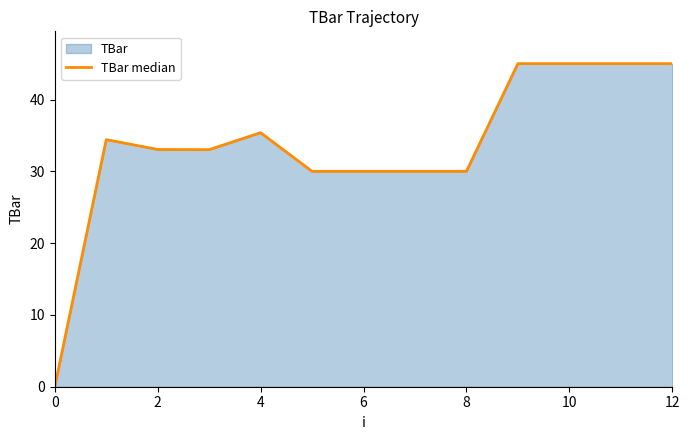

How many interior local peaks (higher than both neighbors) does the data have?

2